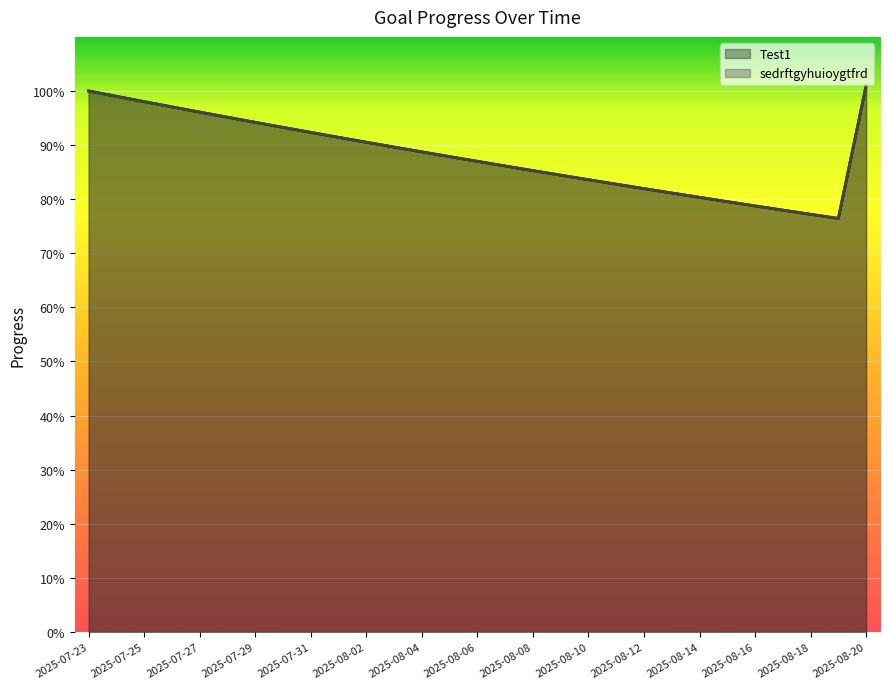

True or false: Test1 and sedrftgyhuioygtfrd cross at least once.

False